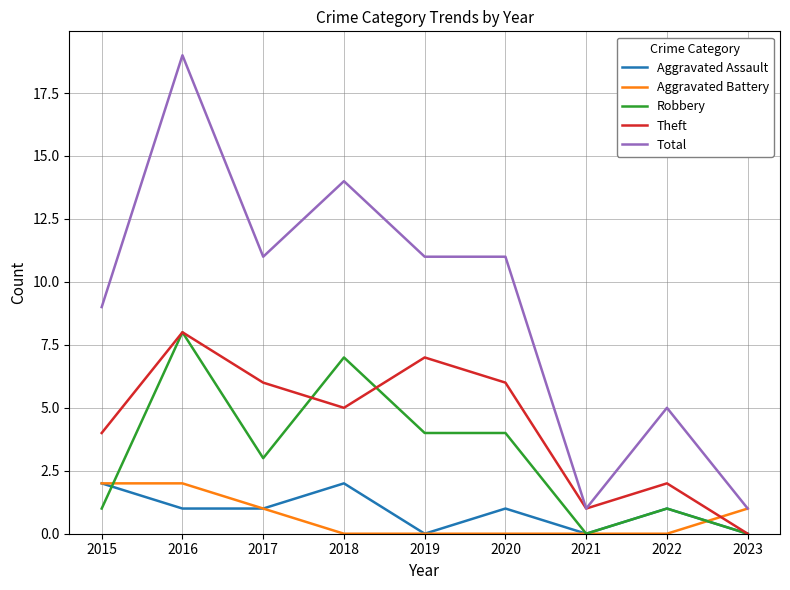

Which series has the widest spread of values?

Total